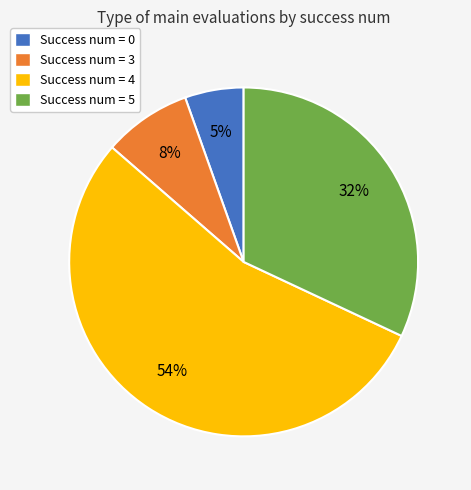

Is the sum of Success num = 5 and Success num = 3 greater than half?

No